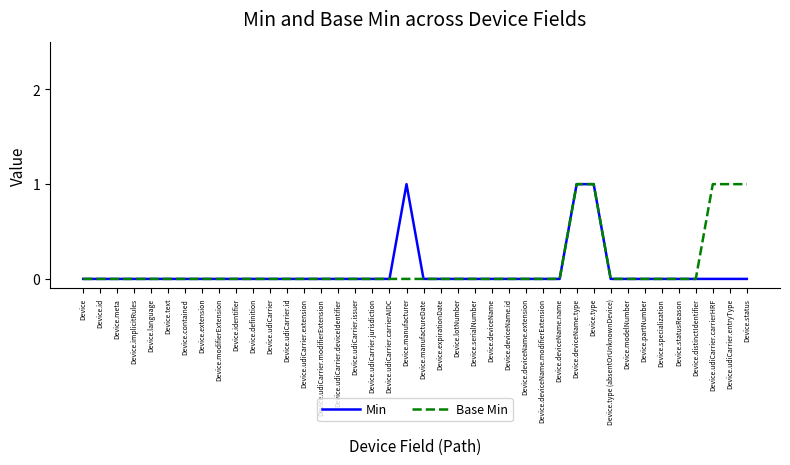

Is it true that Min equals 2 at Device.type?

False